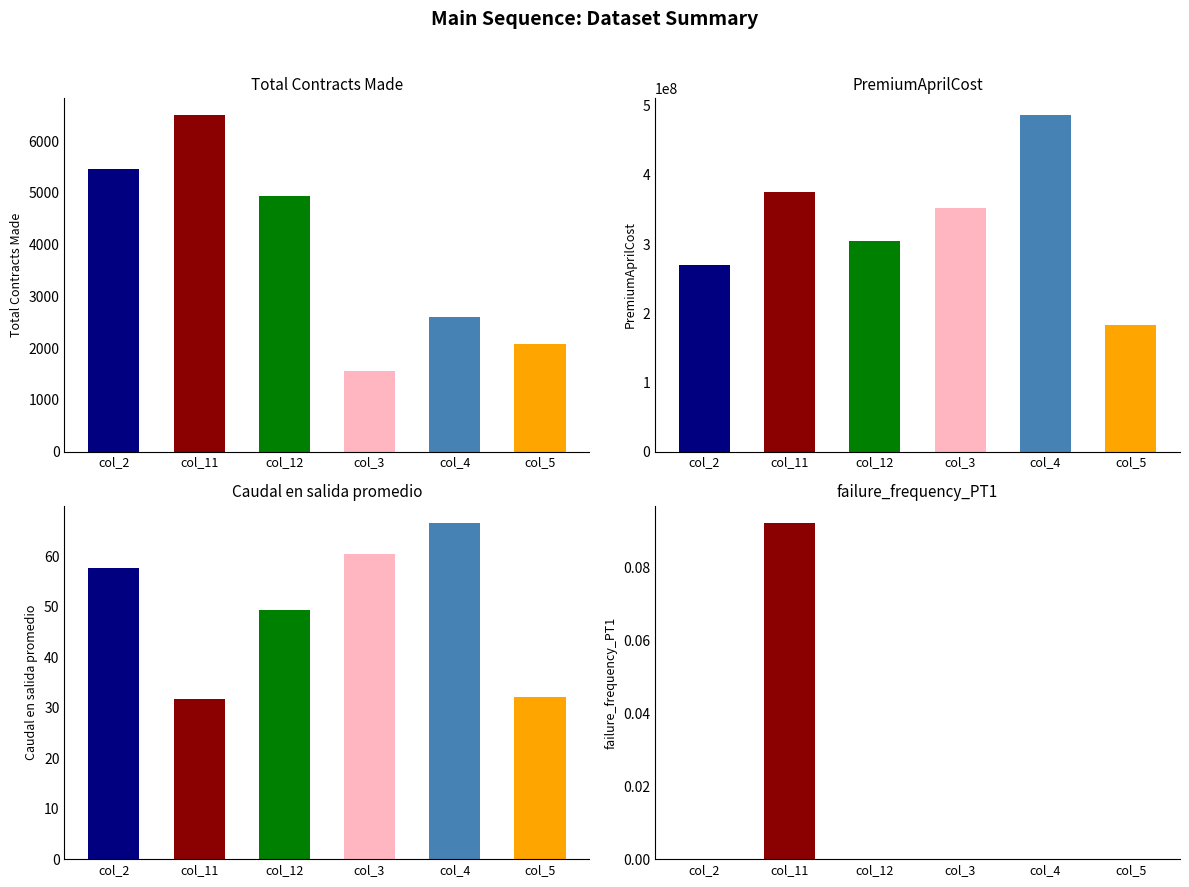

Is it true that col_4 equals 275530094.7 at PremiumAprilCost?

False